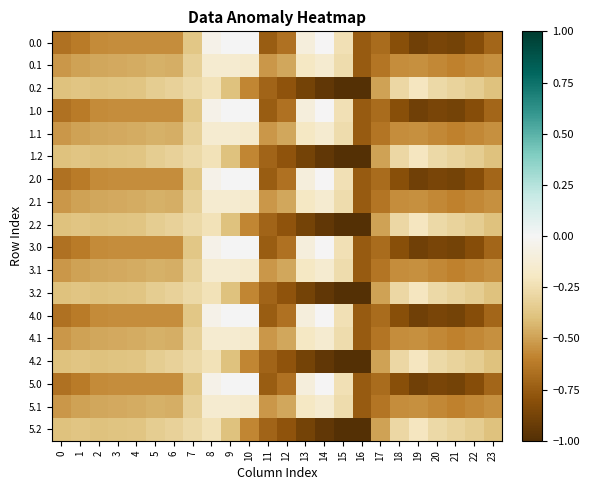

Which has a higher value, 16 or 21?

16